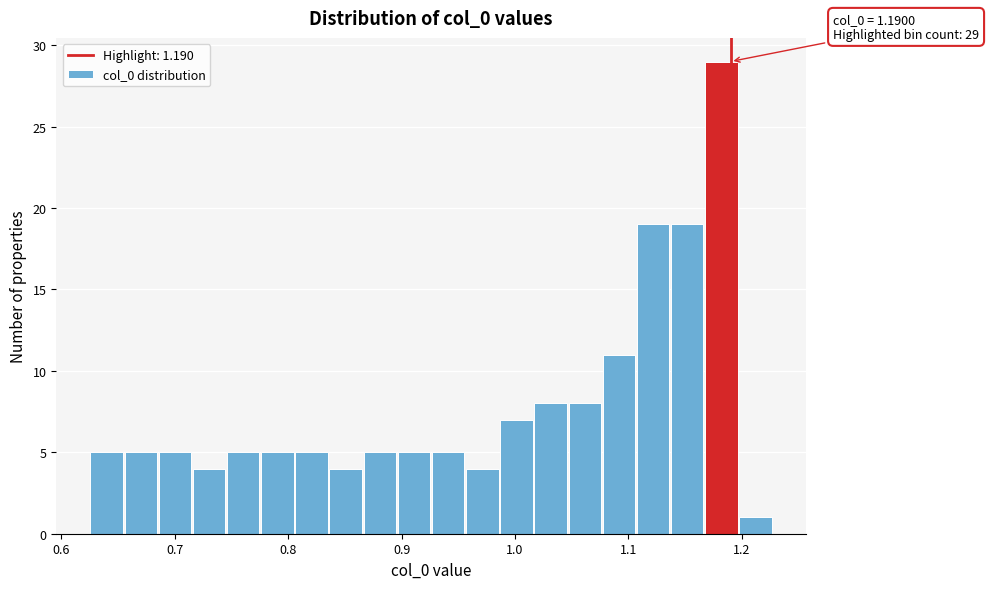

Around what value on the x-axis is the tallest bar? Give the approximate position of its centre, as read against the axis.

1.18